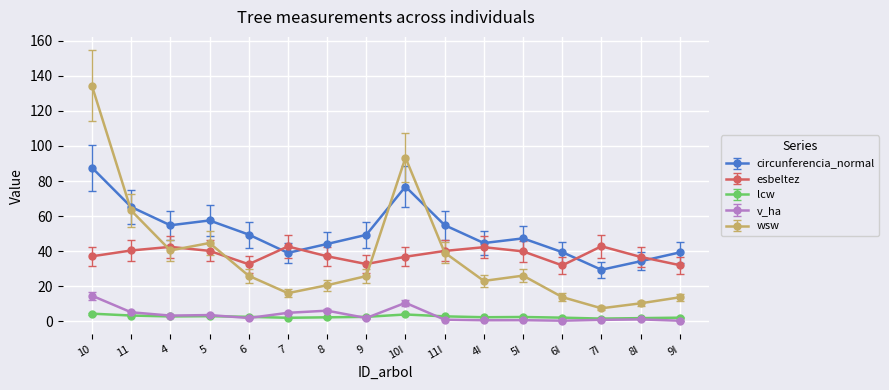

True or false: v_ha and lcw intersect in this chart.

True